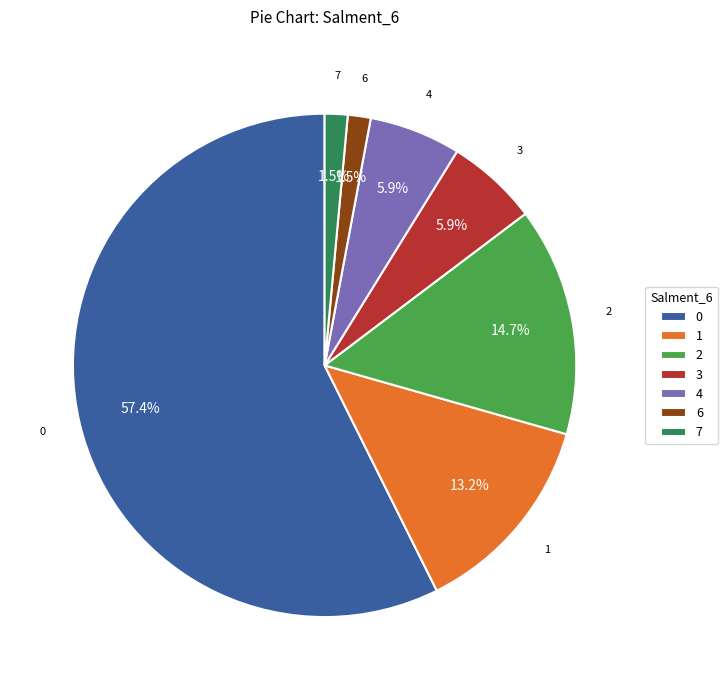

What portion of the pie excludes 6?

98.5%